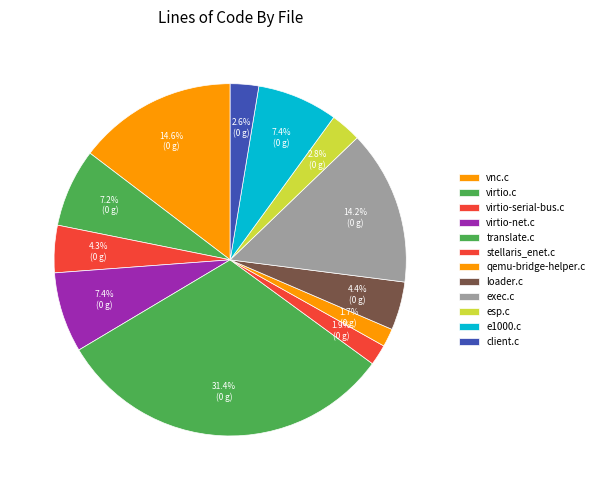

What percentage is the qemu-bridge-helper.c slice, to the nearest percent?

2%